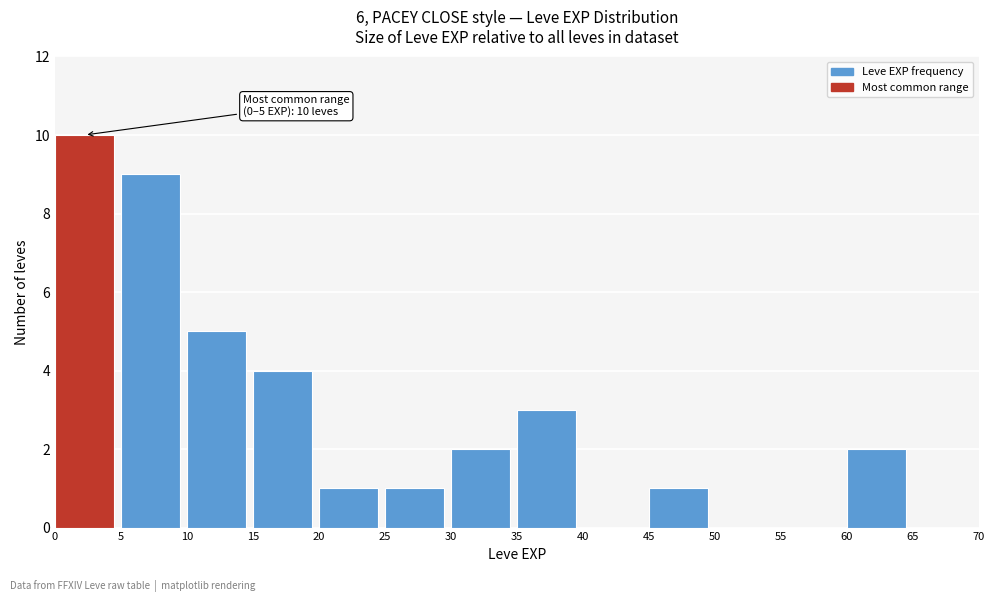

Which range on the x-axis has the tallest bar?

0 to 5